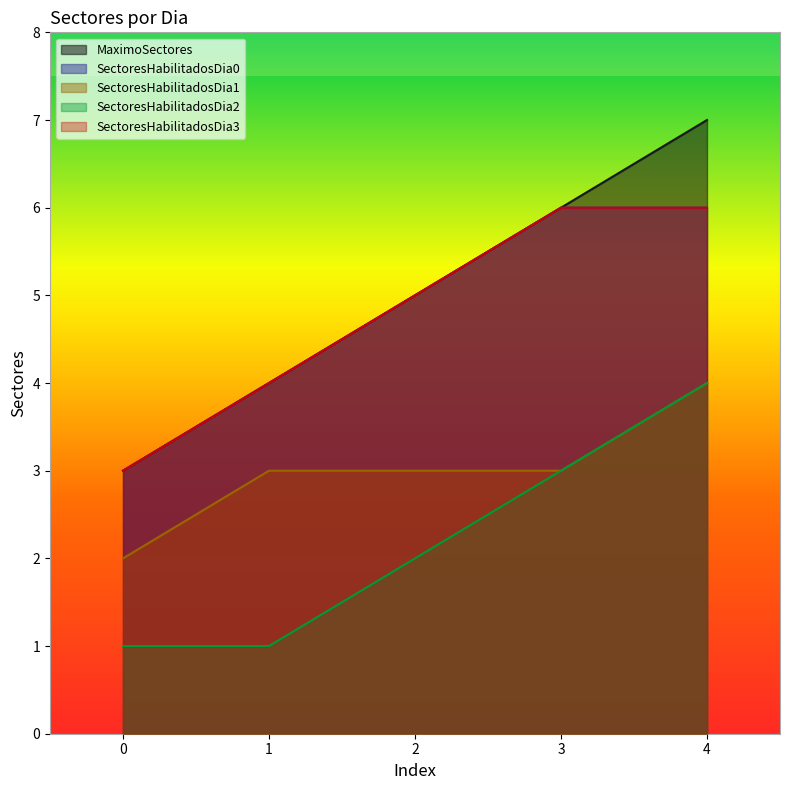

How many categories are shown in the chart?

5